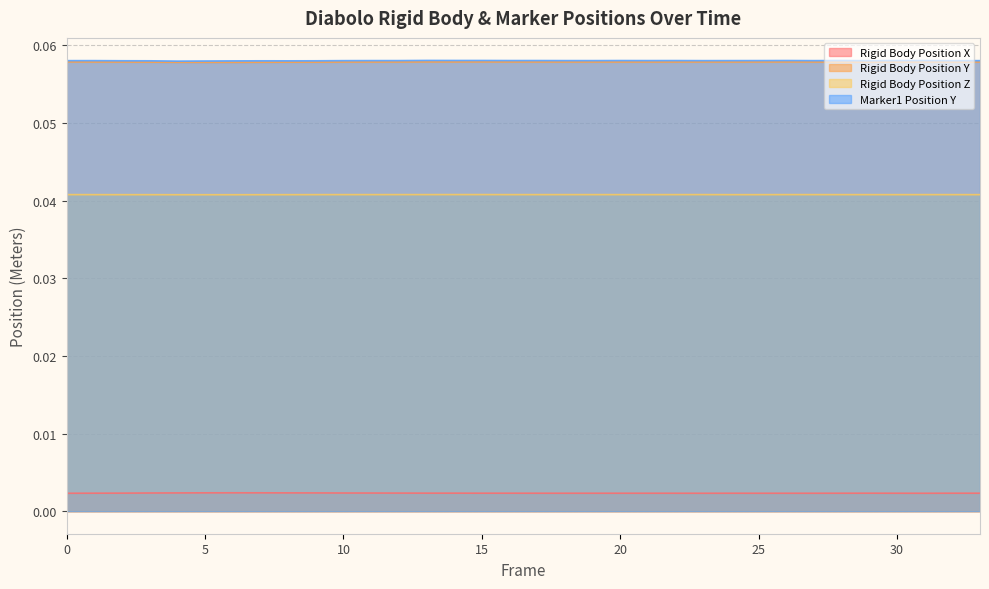

Which series has the widest spread of values?

Marker1 Position Y